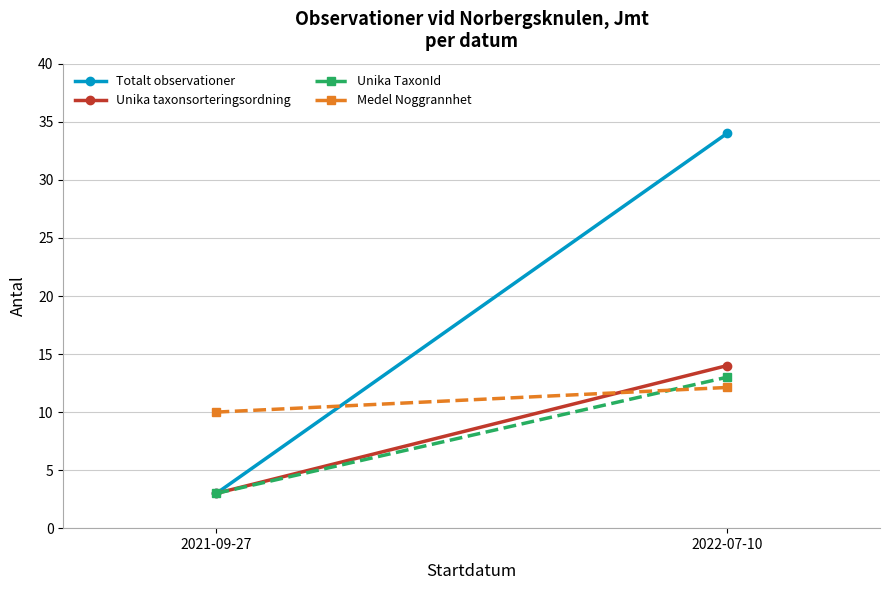

Which category has the lowest value across all series?

2021-09-27